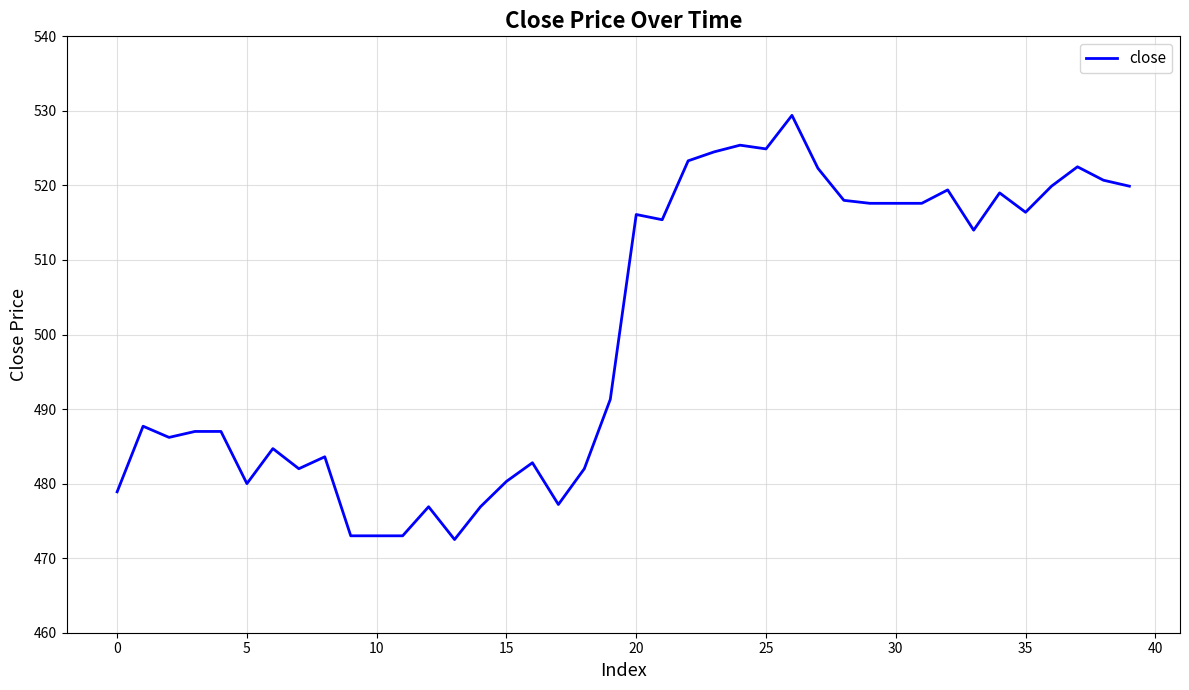

What is the maximum value shown in the chart?

529.4